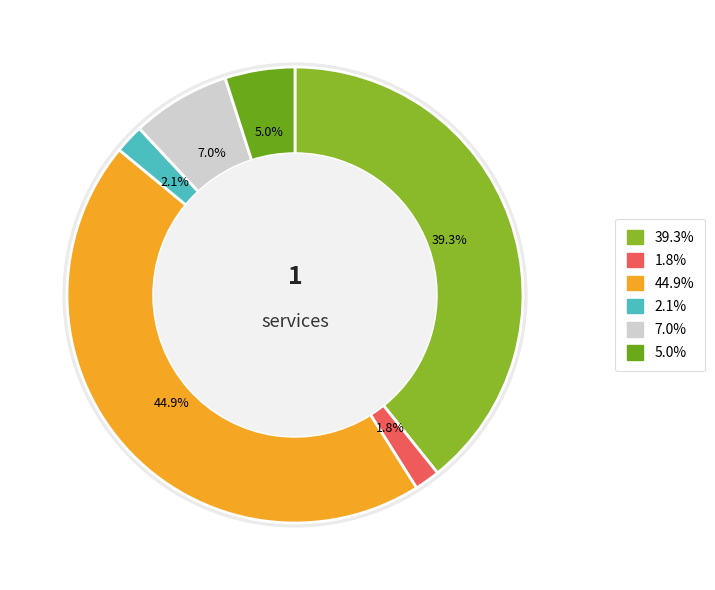

Is there a majority slice in this chart?

No